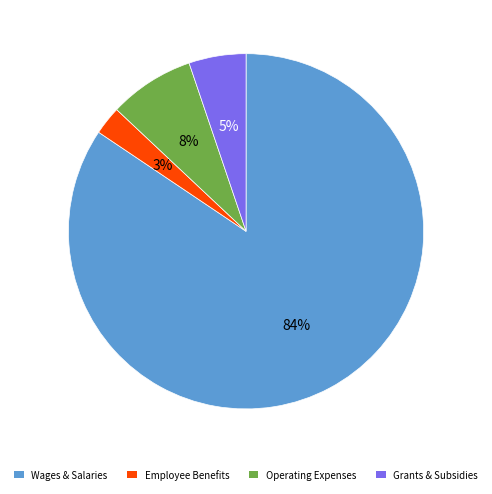

What is the smallest slice in the pie chart?

Employee Benefits